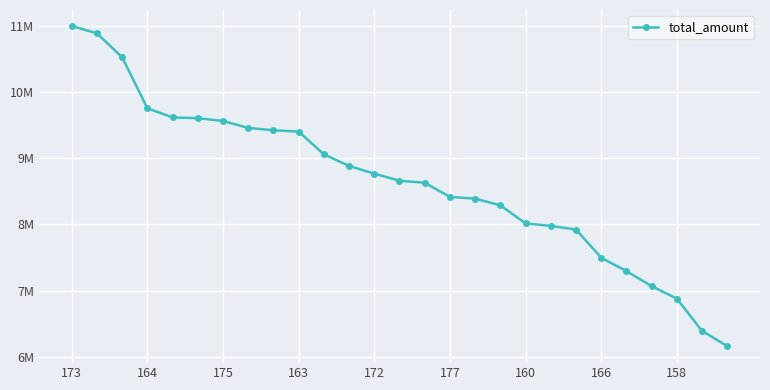

Is this an area chart (filled region under the line)?

No